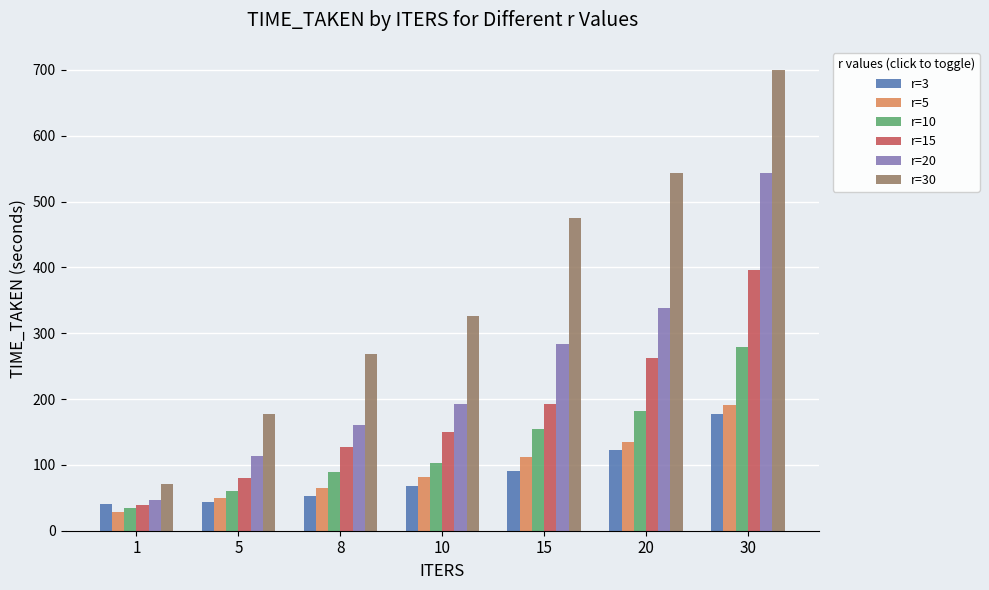

What are all the series names shown in the legend?

r=3, r=5, r=10, r=15, r=20, r=30